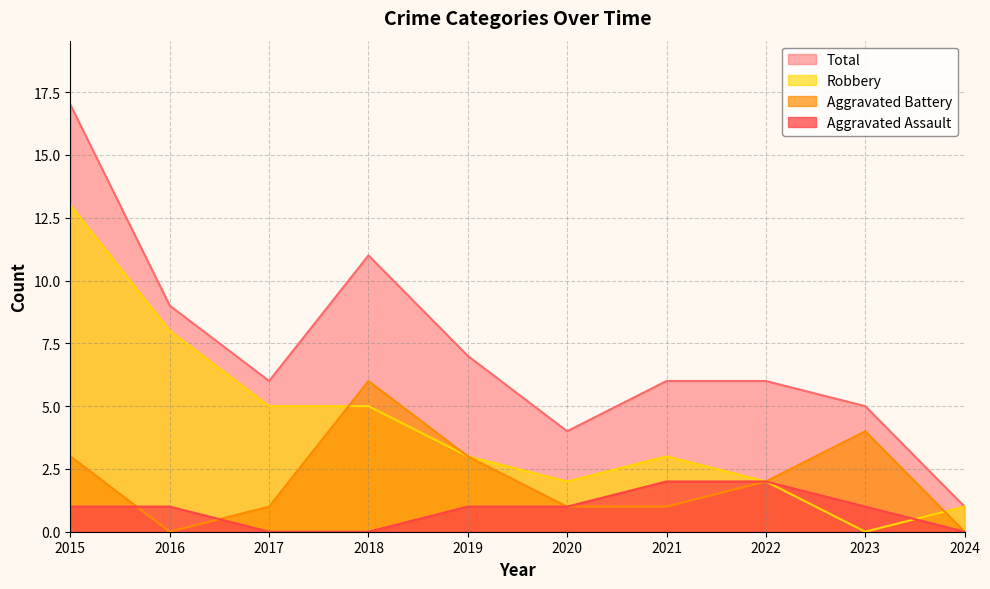

Where is the first local minimum for Total?

2017